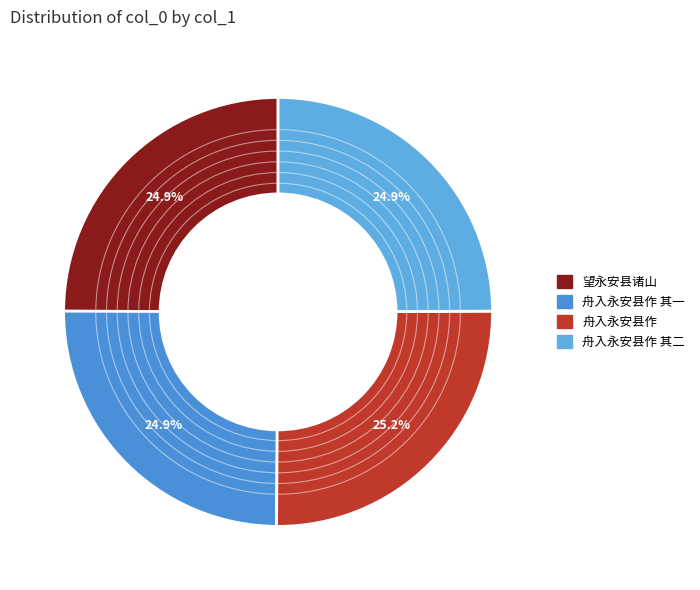

How many segments does this pie chart have?

4